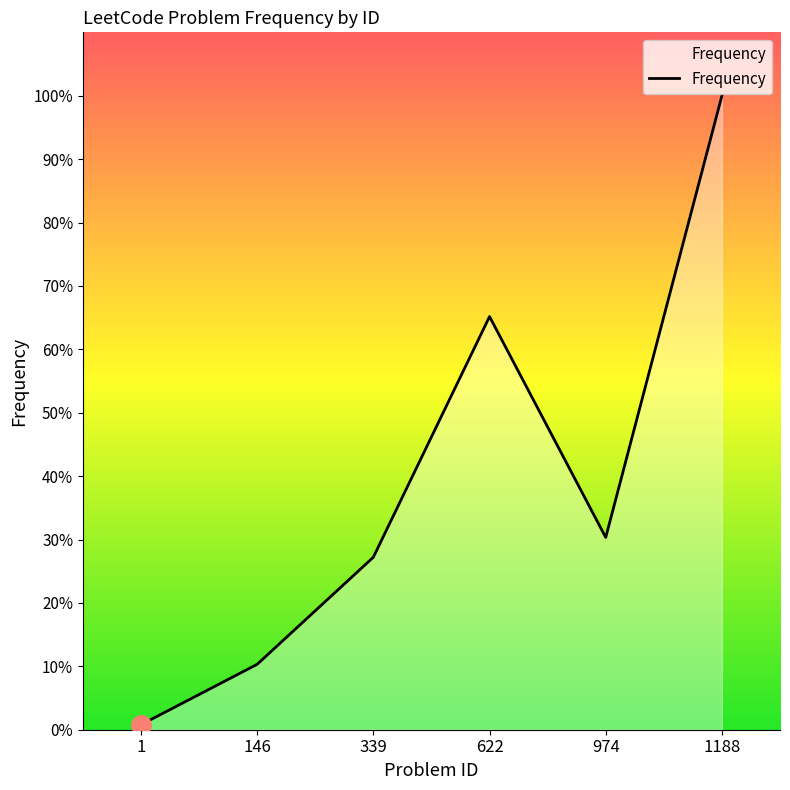

True or false: the data has more than 1 interior local peaks.

False